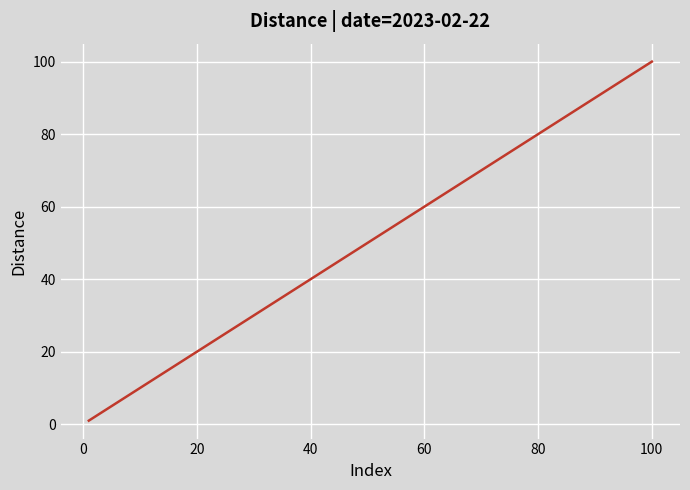

What is the maximum value shown in the chart?

100